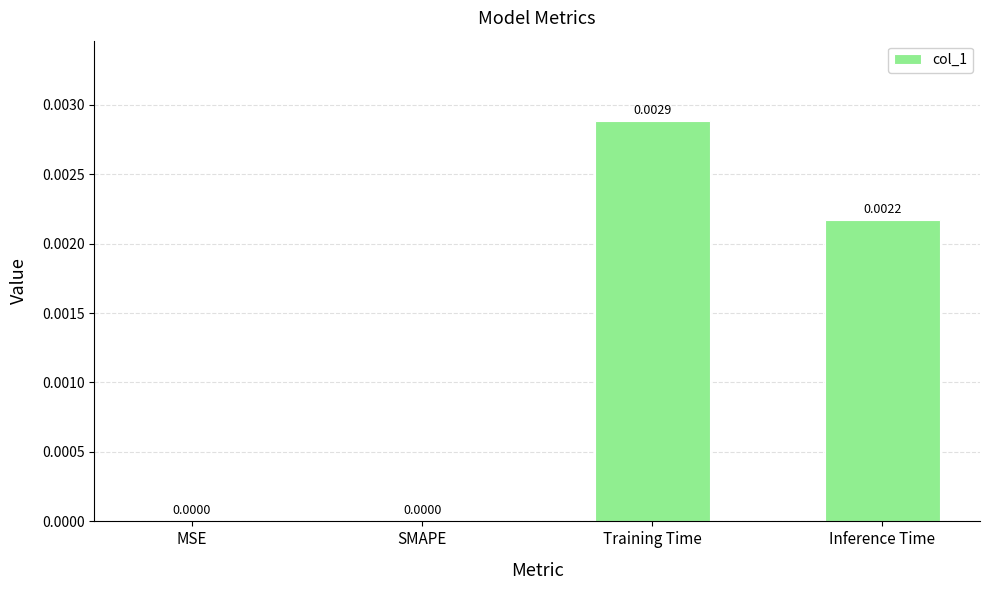

At which category does the chart reach its peak across all series?

Training Time